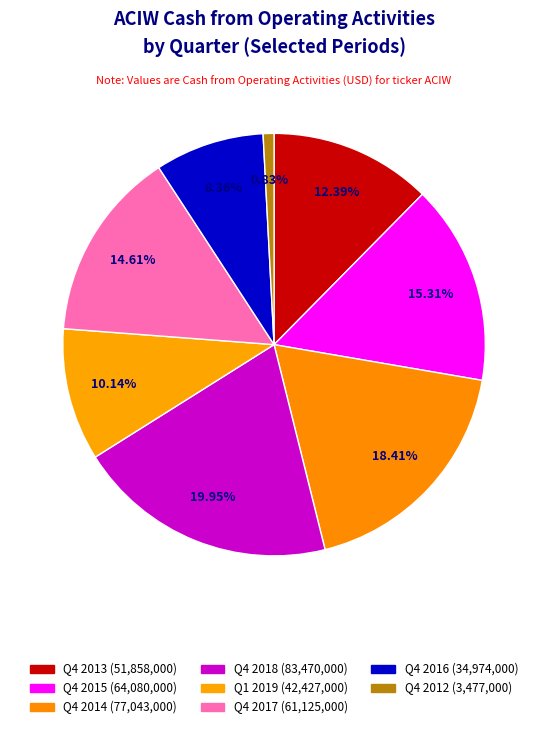

How many segments does this pie chart have?

8